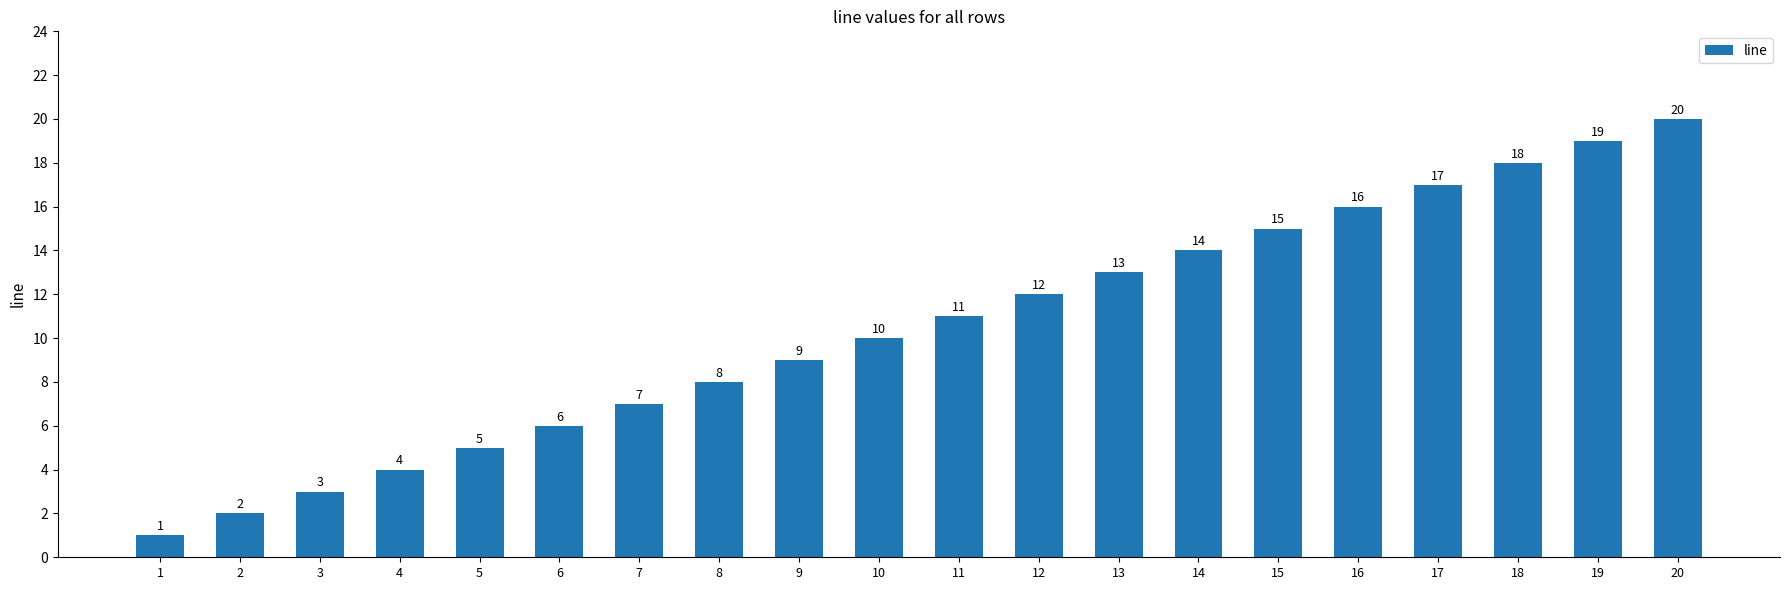

What is the difference between the maximum and minimum values?

19